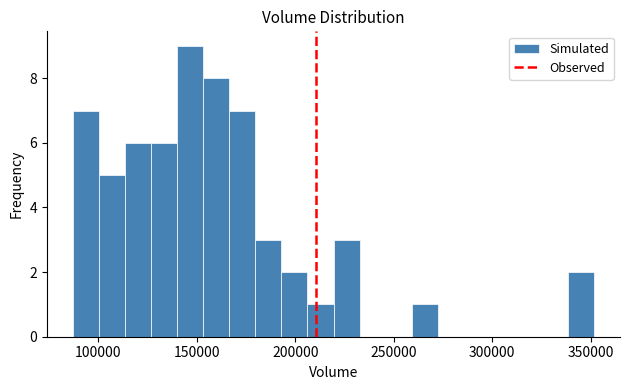

Around what value on the x-axis is the tallest bar? Give the approximate position of its centre, as read against the axis.

145000